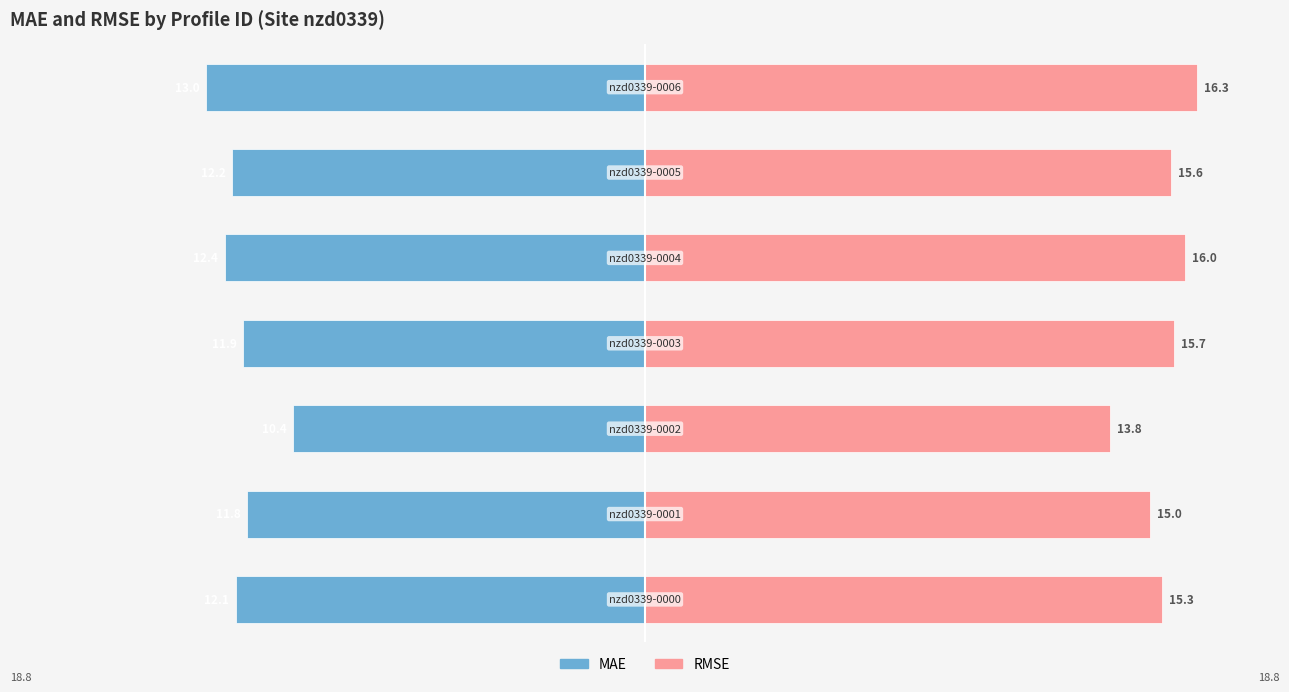

What is the sum of all mae values?

-83.8